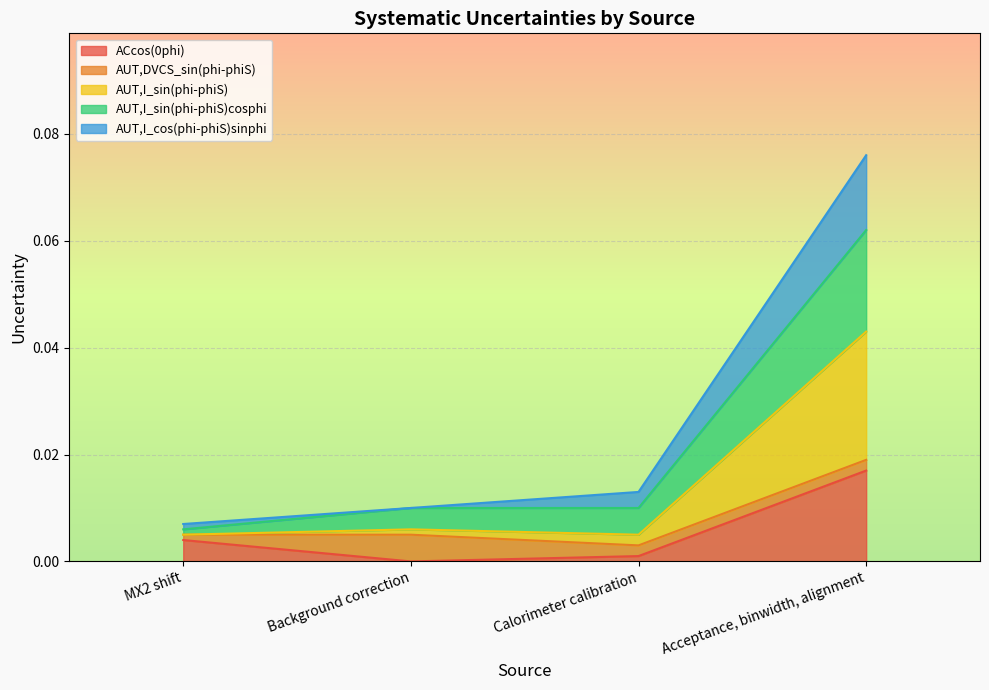

How many lines are shown in the chart?

5